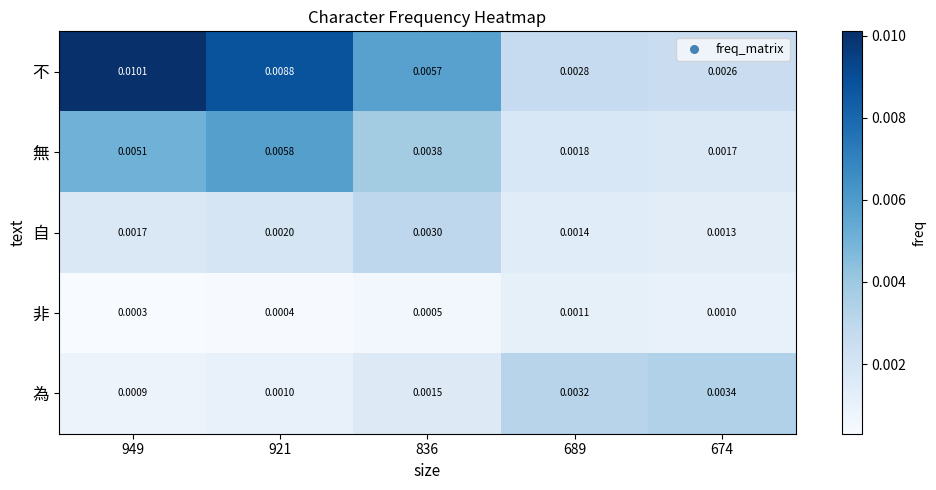

Which series has the widest spread of values?

不